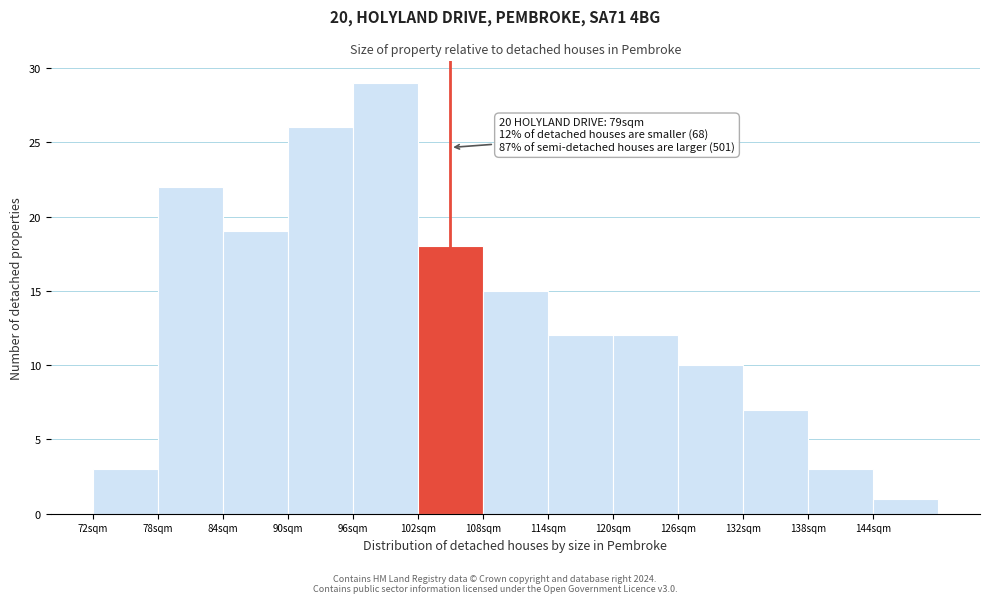

Reading left to right, list all the values displayed in this chart.

3	22	19	26	29	18	15	12	12	10	7	3	1